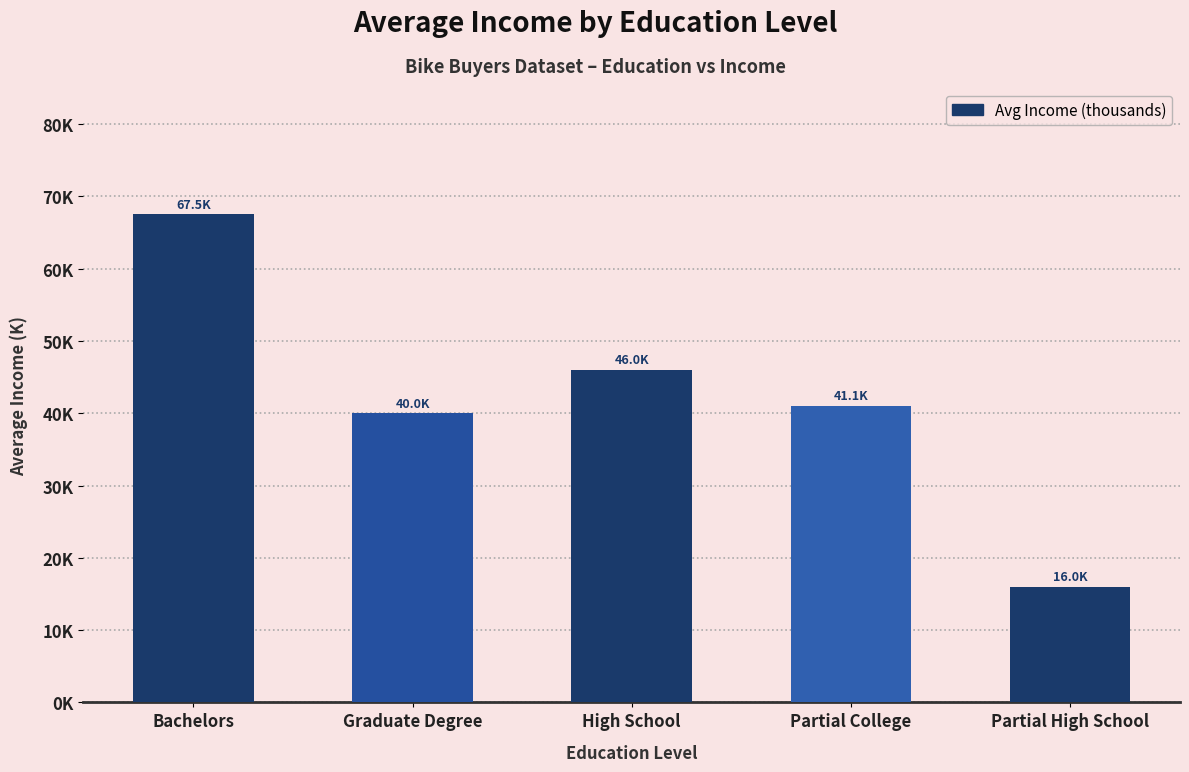

What is the greatest value displayed?

67.5